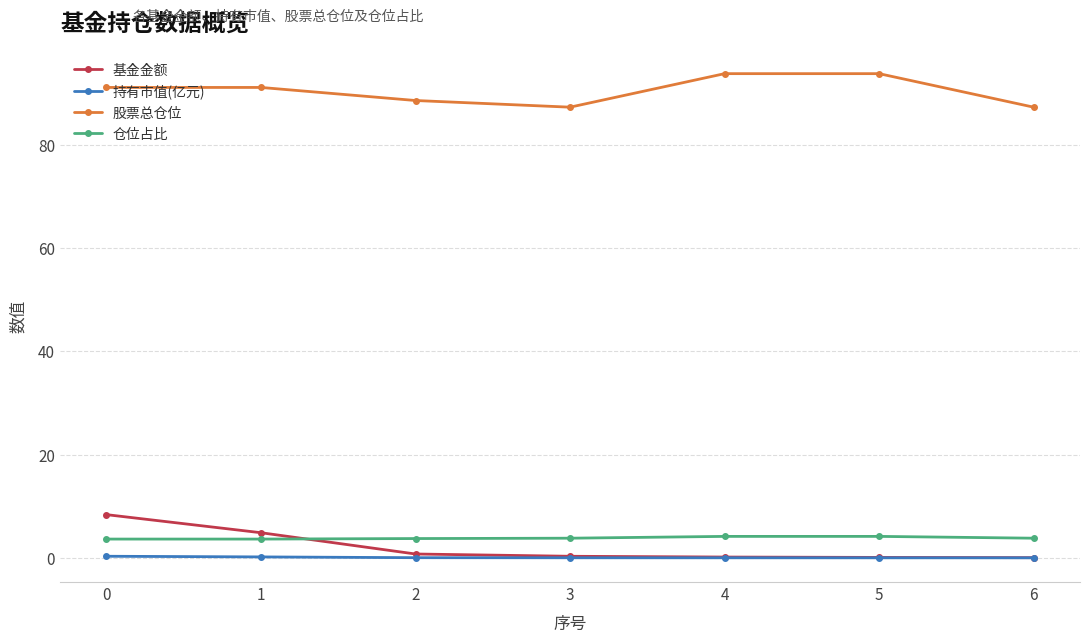

How many lines are shown in the chart?

4